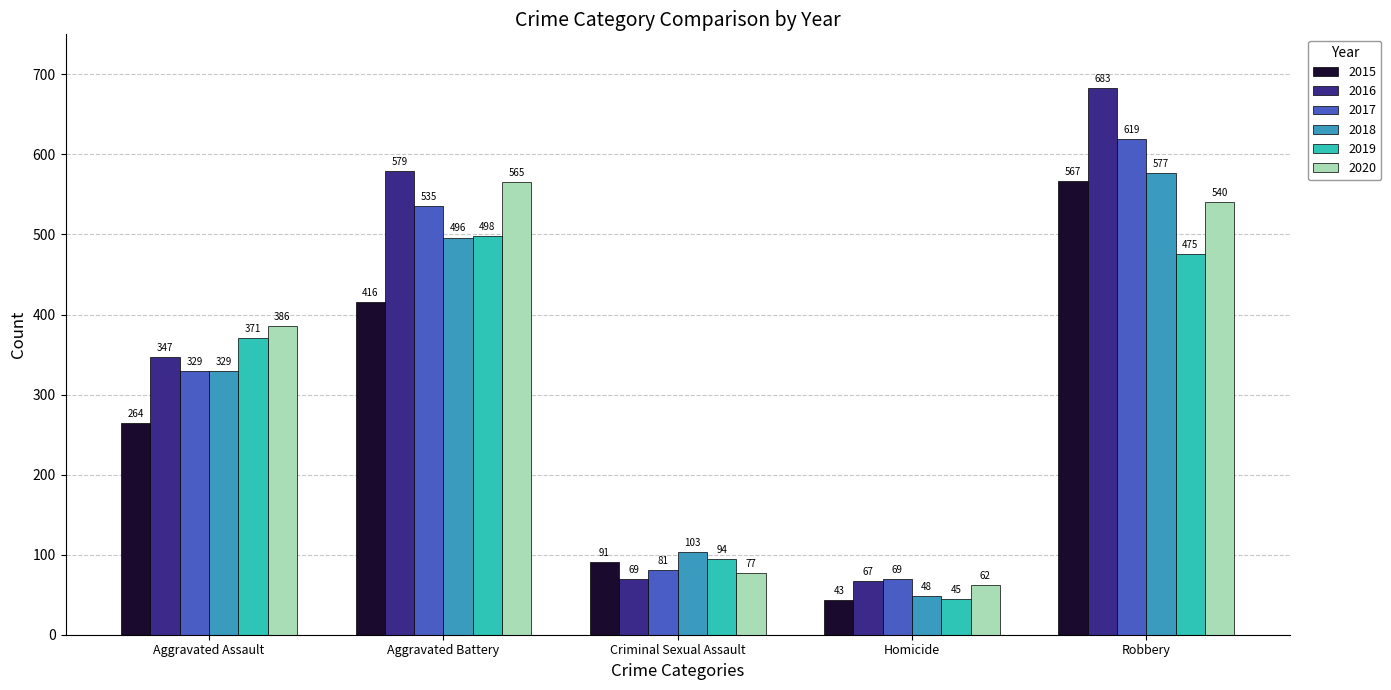

How many data points in 2018 are less than 329?

2